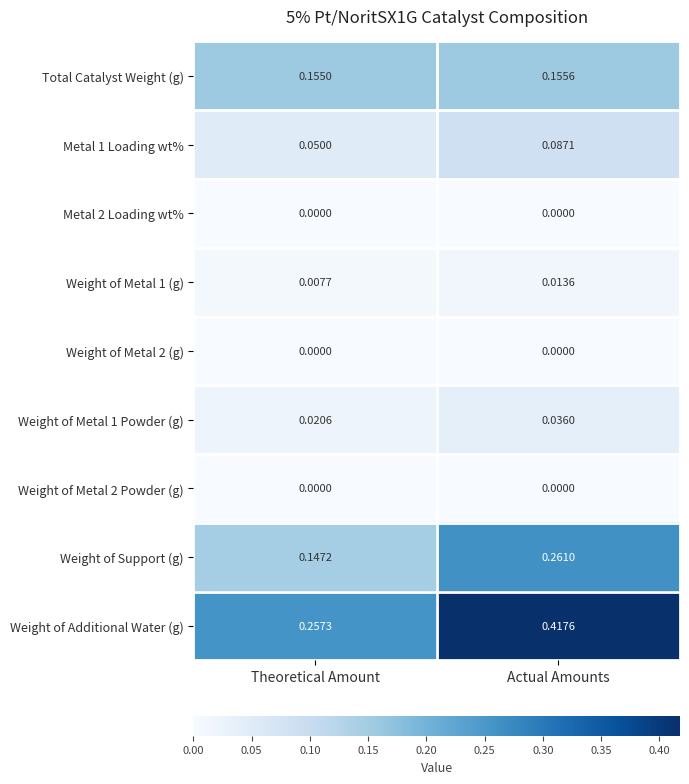

At how many categories does at least one series exceed 0?

2